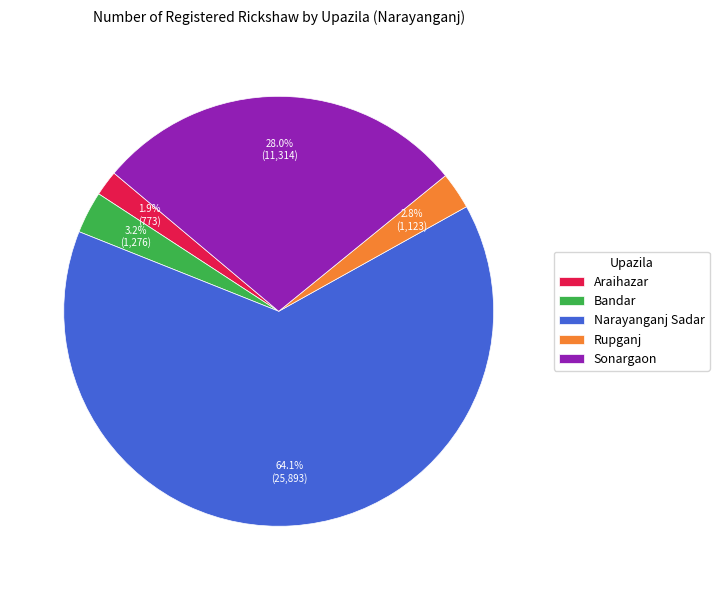

What is the smallest slice in the pie chart?

Araihazar